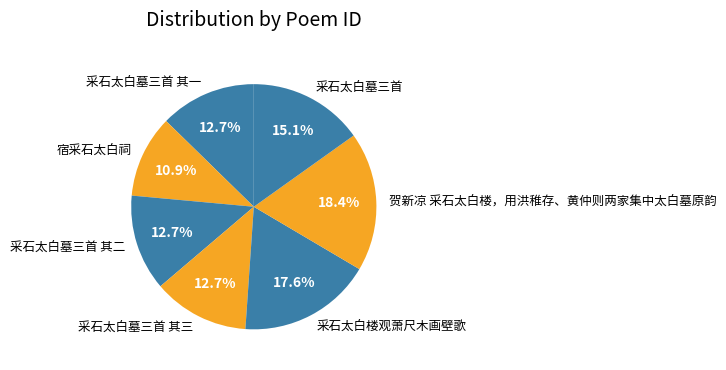

Combined, what portion of the pie is 采石太白墓三首 其三 and 采石太白楼观萧尺木画壁歌?

30.3%